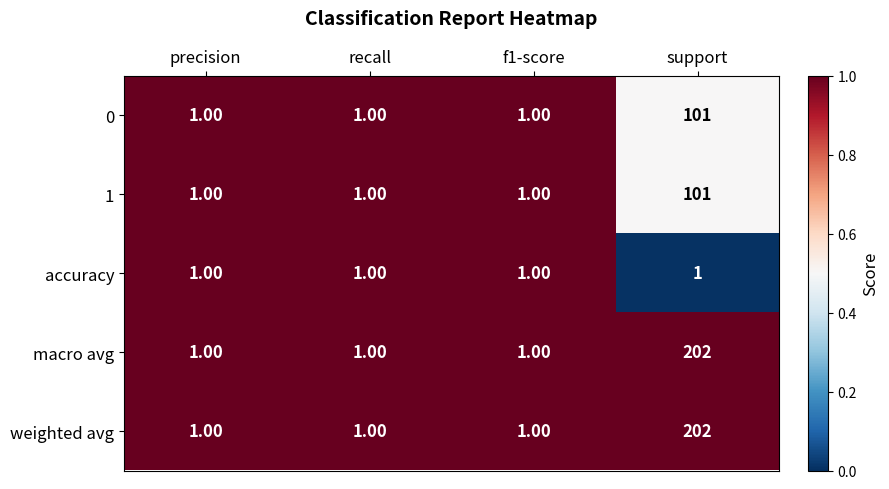

How many data points does each series have?

4